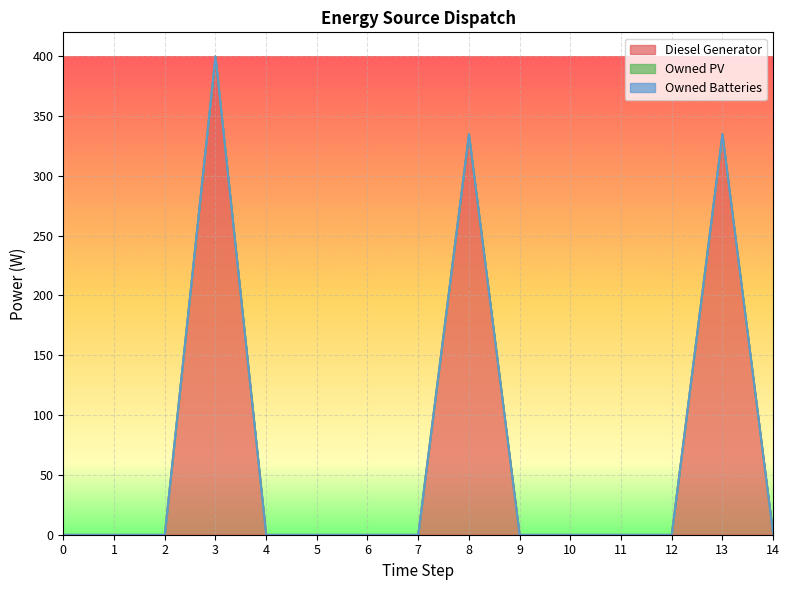

True or false: Owned PV has more than 2 points higher than both neighbors.

False